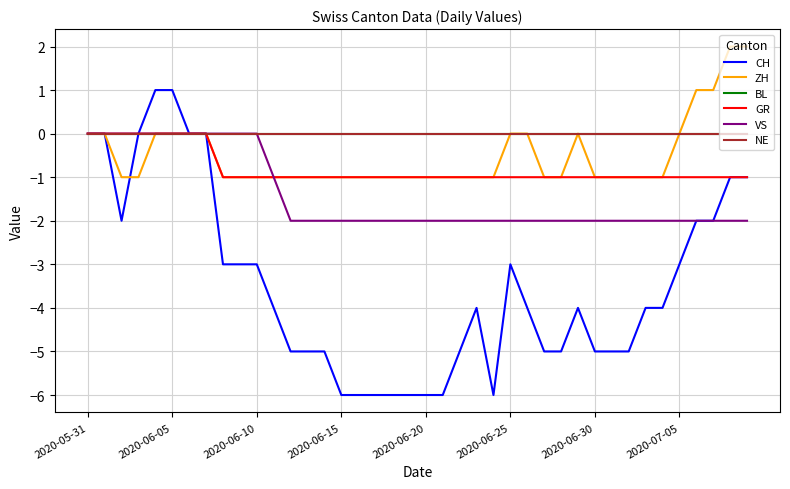

True or false: GR and CH cross at least once.

False